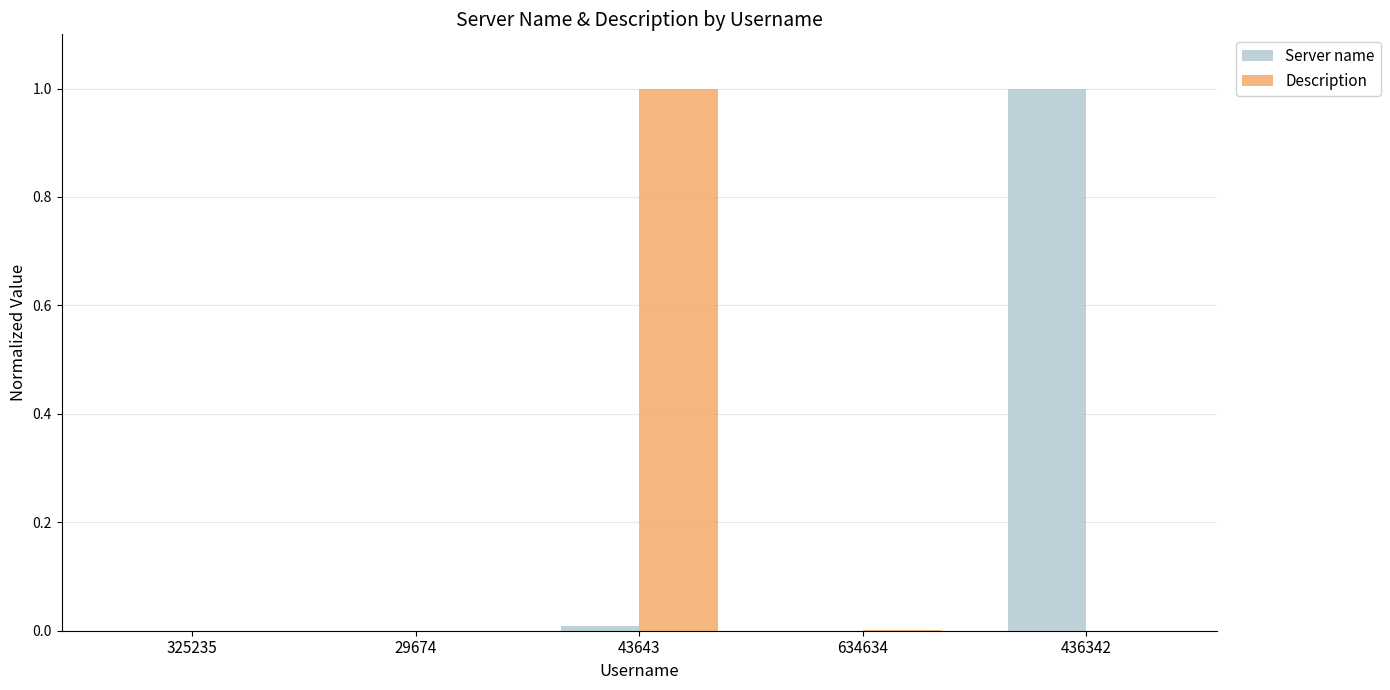

The value of Description at 43643 is 1.0. True or false?

True